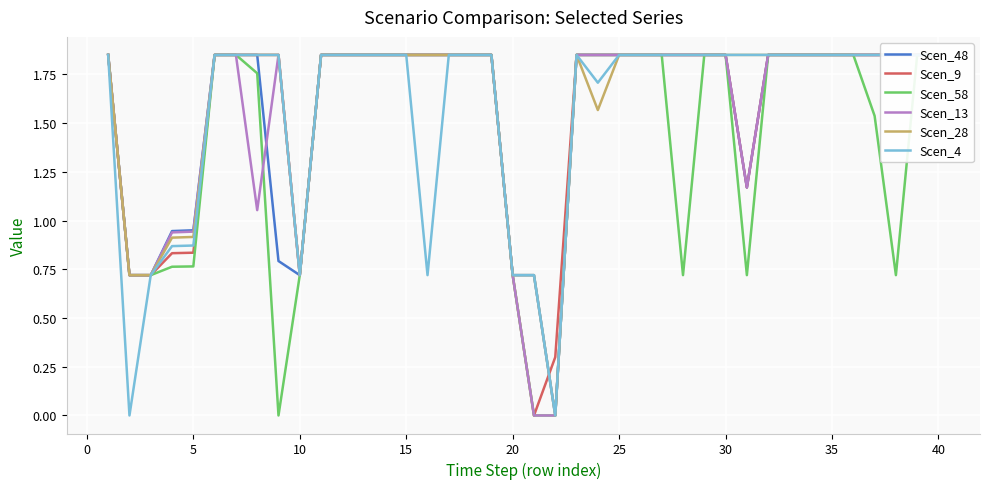

True or false: Scen_28 has a value of 1.2 at 18.

False